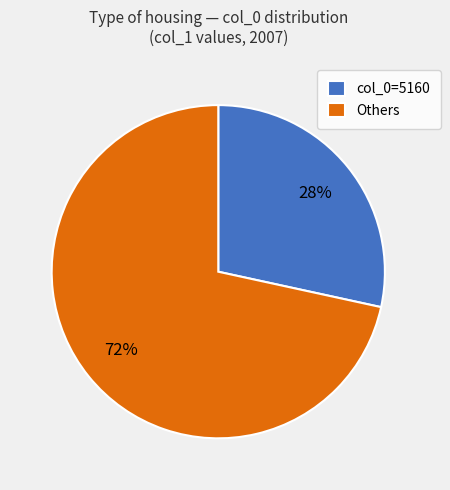

Which slice is the smallest?

col_0=5160